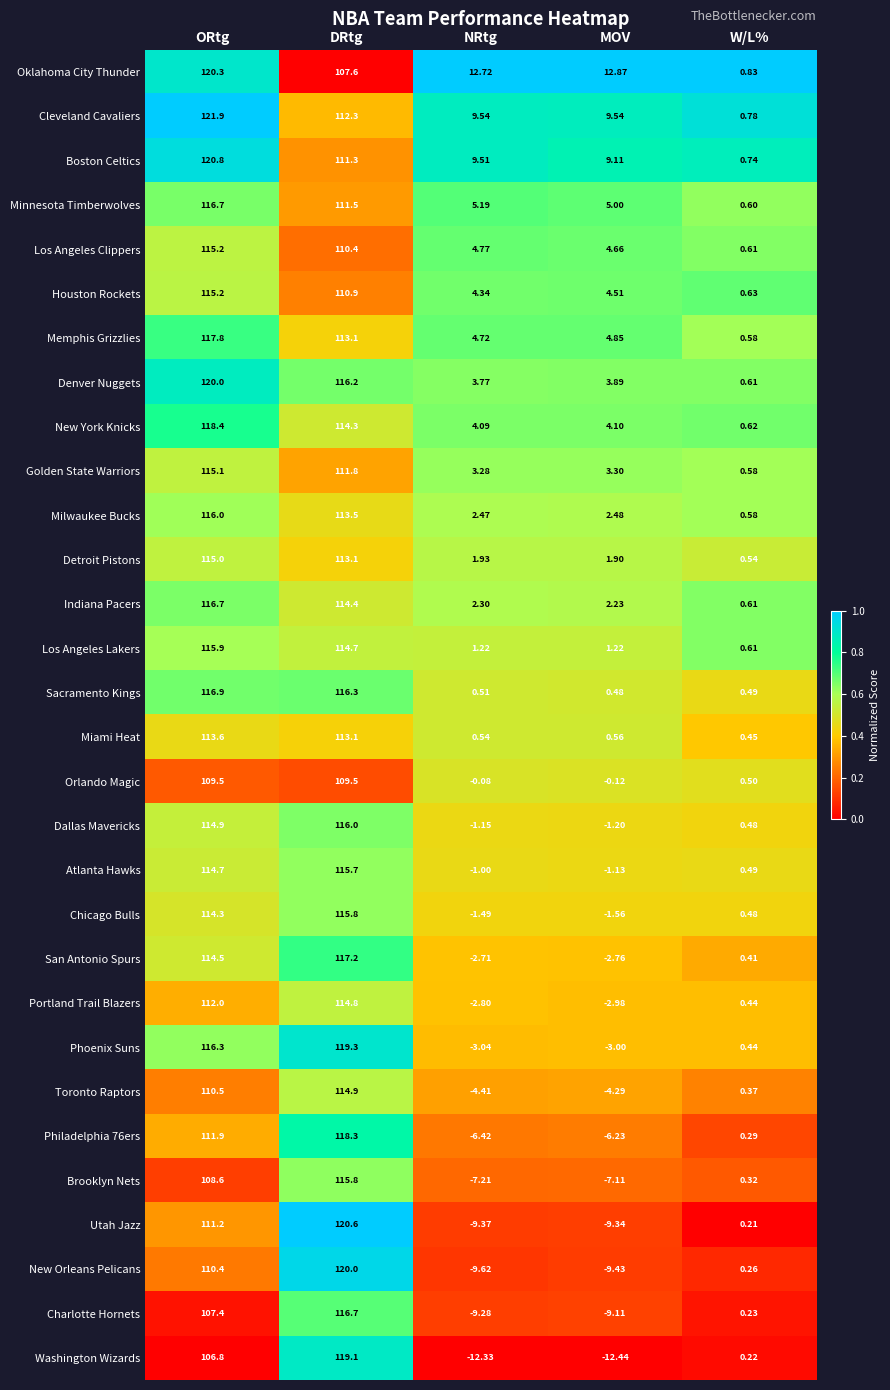

How many data points does each series have?

5